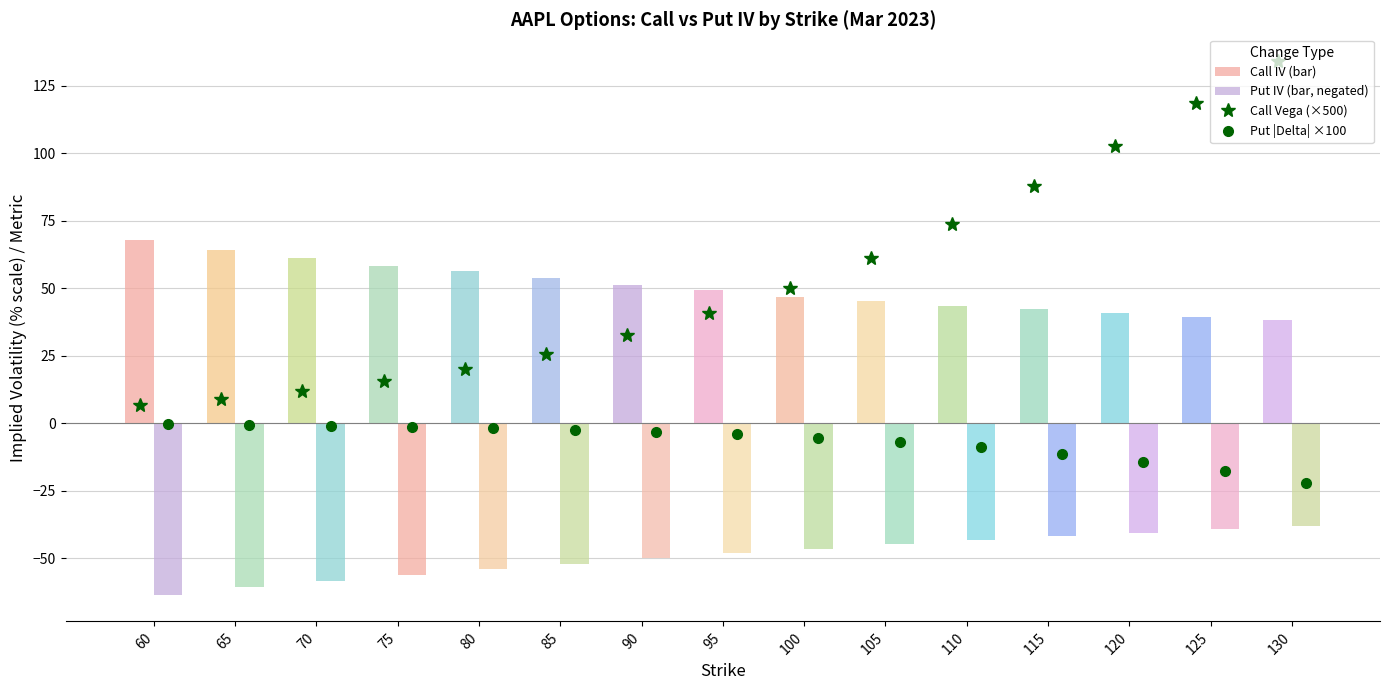

Reading left to right, extract all data points from this chart.

Call Vega (×500): 6.6	8.9	11.9	15.6	20.2	25.8	32.6	40.6	50.1	61.2	73.8	87.7	102.7	118.4	134.1
Put |Delta| (×100, neg): -0.5	-0.7	-1.0	-1.3	-1.8	-2.4	-3.2	-4.2	-5.4	-7.0	-9.0	-11.4	-14.4	-17.9	-22.1